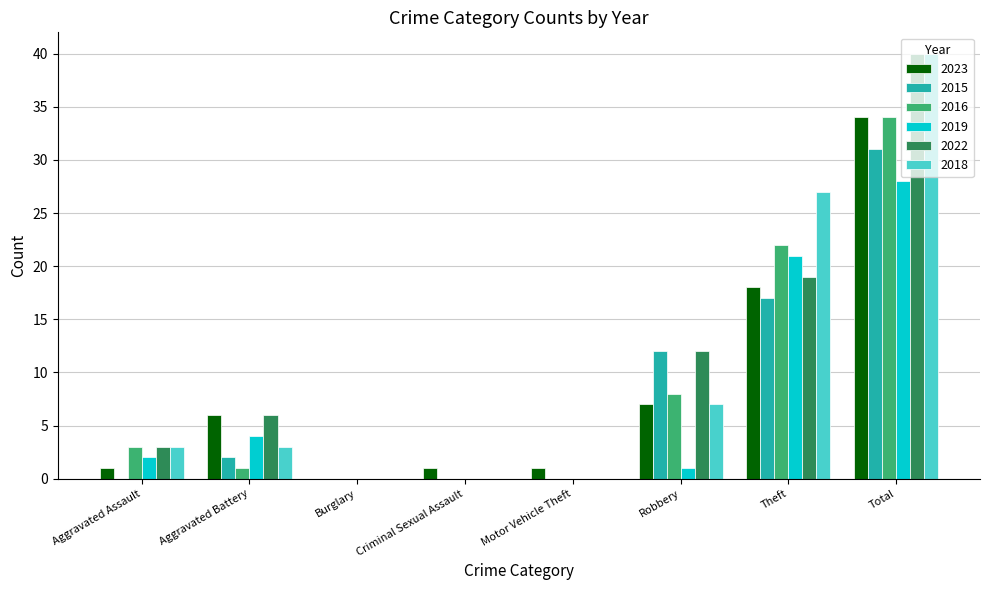

How many groups of bars are there?

8